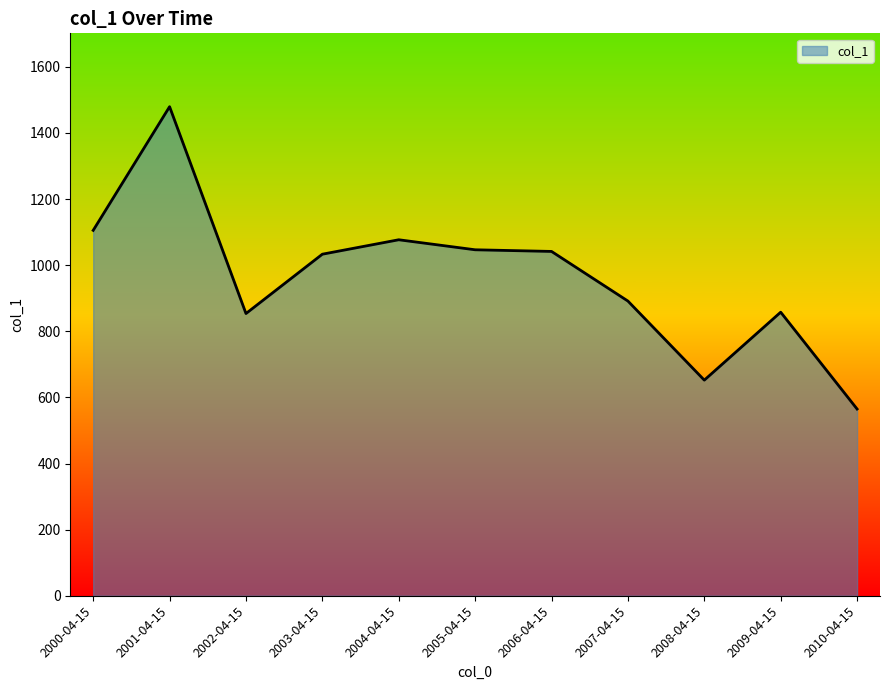

At which category does the data reach its first local peak?

2001-04-15